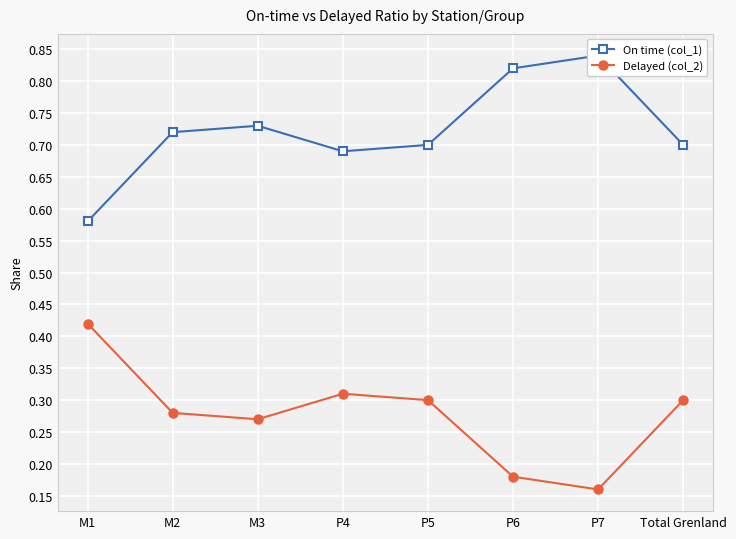

Which series has the largest total across all categories?

On time (col_1)